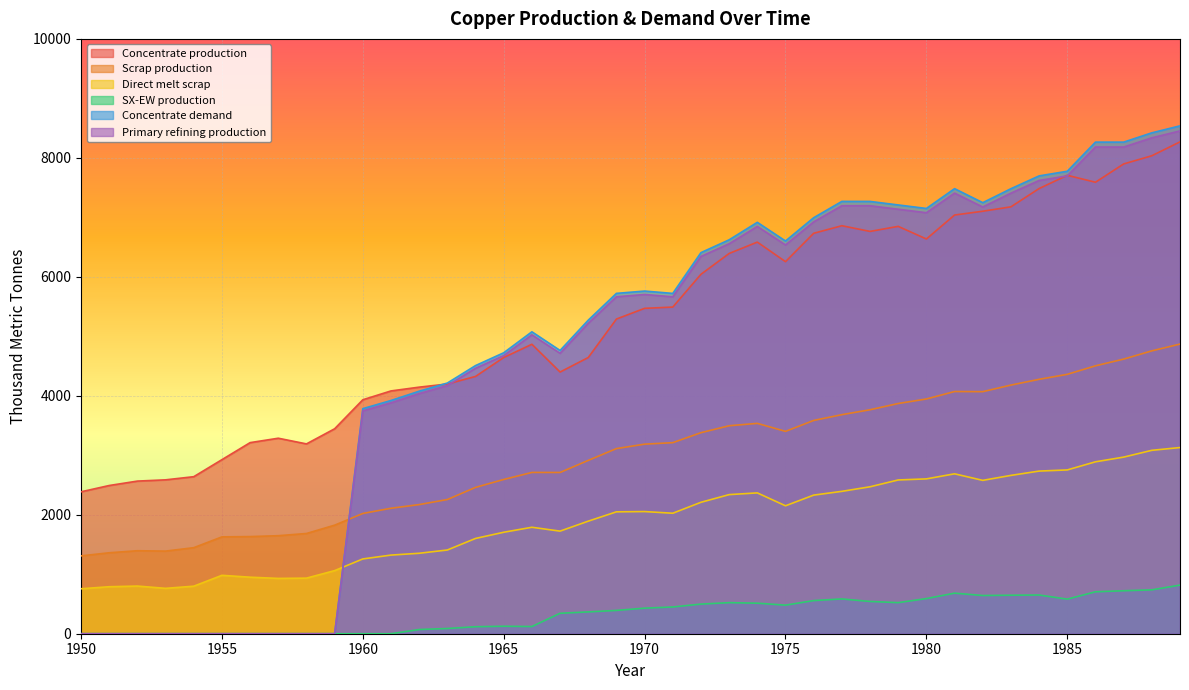

List the series in order of their peak value, lowest first.

SX-EW production, Direct melt scrap, Scrap production, Concentrate production, Primary refining production, Concentrate demand